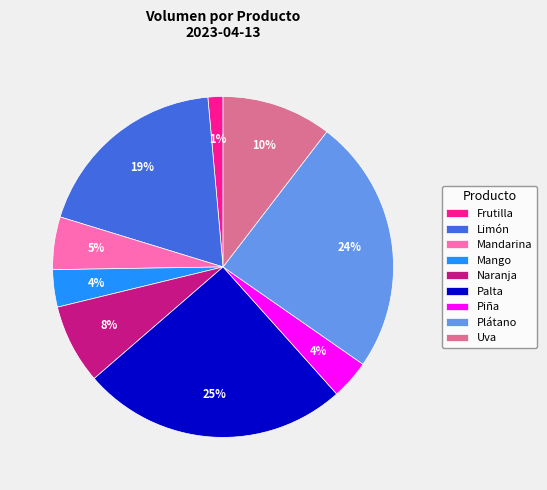

Which has a higher value, Plátano or Limón?

Plátano